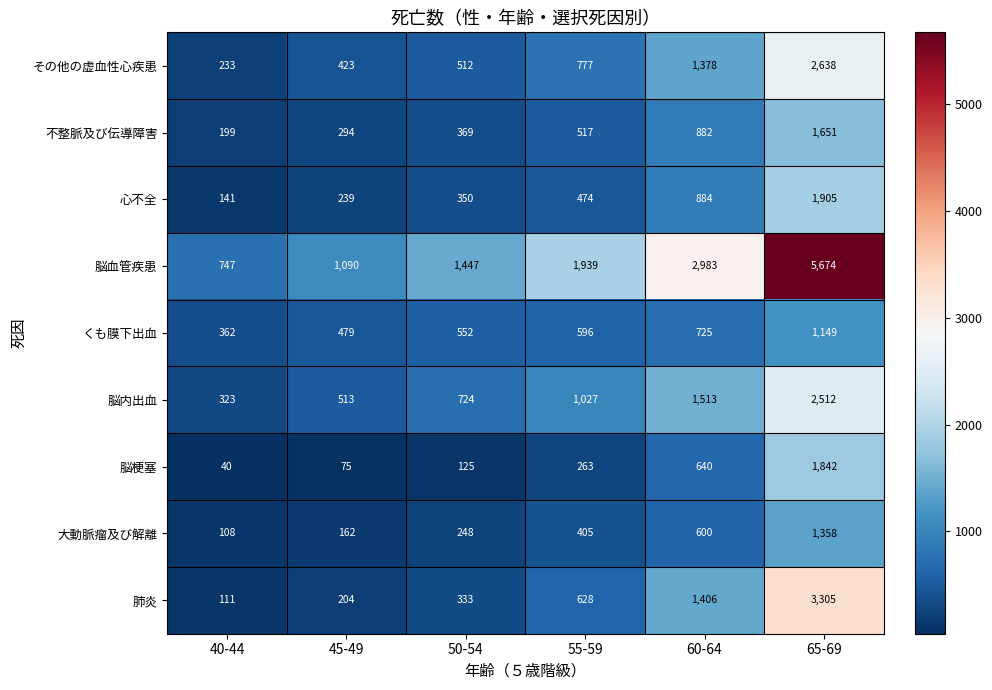

What is the approximate value of くも膜下出血 at 55-59?

596